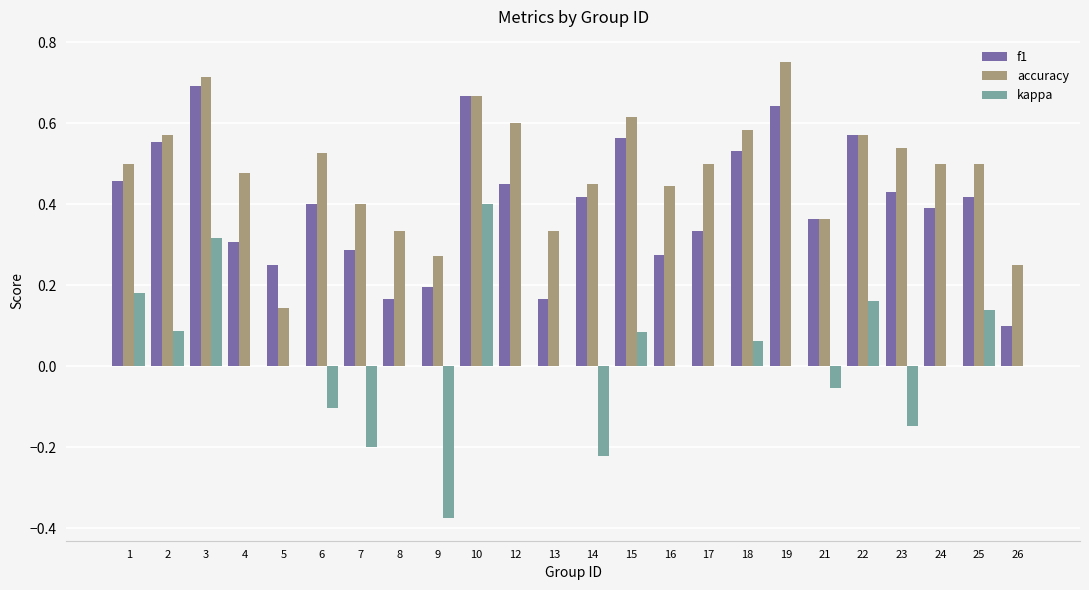

What is the sum of the accuracy values at 21 and 6?

0.9